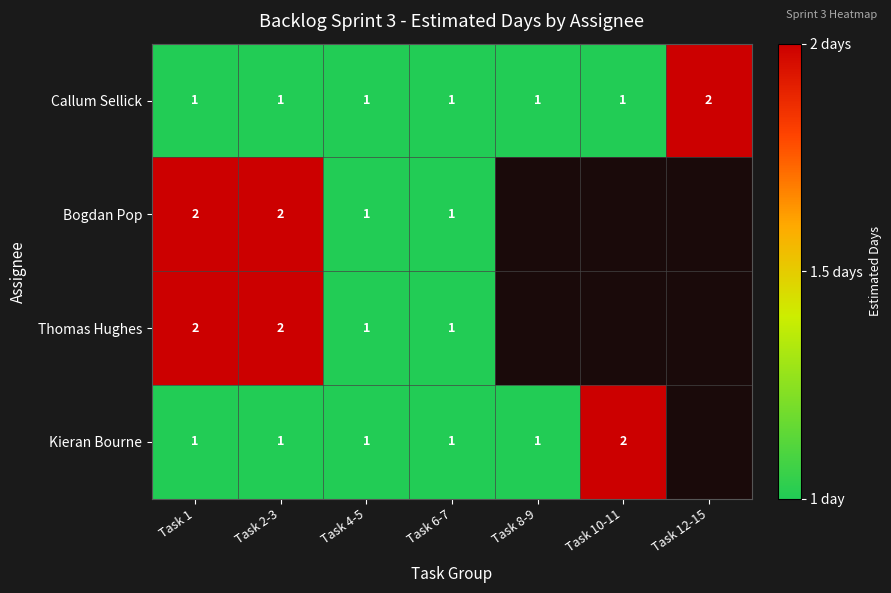

What is the sum of all Callum Sellick values?

8